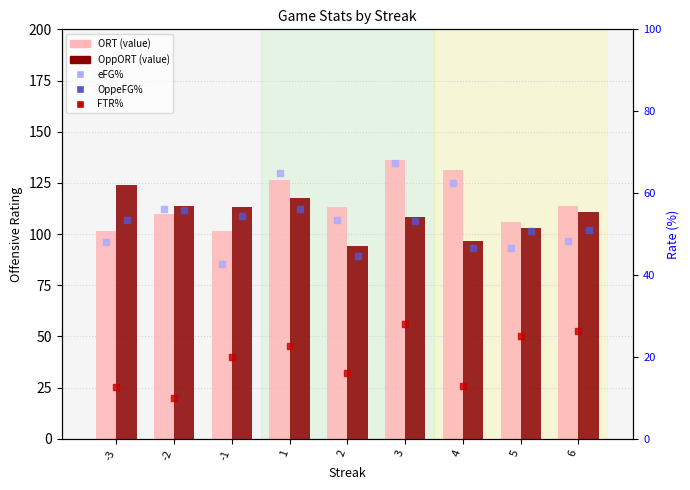

Which series has the largest total across all categories?

ORT